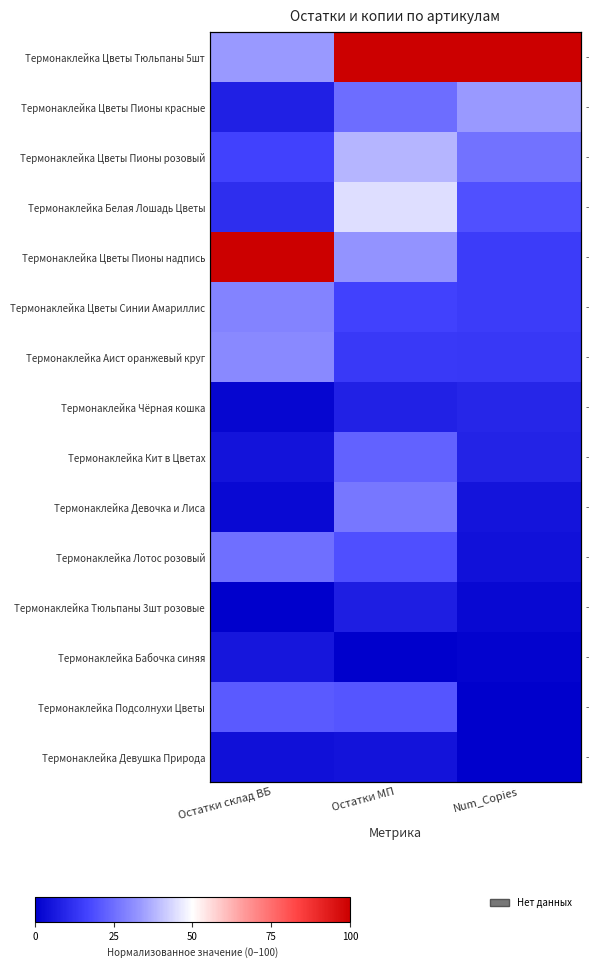

The value of Термонаклейка Бабочка синяя at Остатки склад ВБ is 0.1. True or false?

True